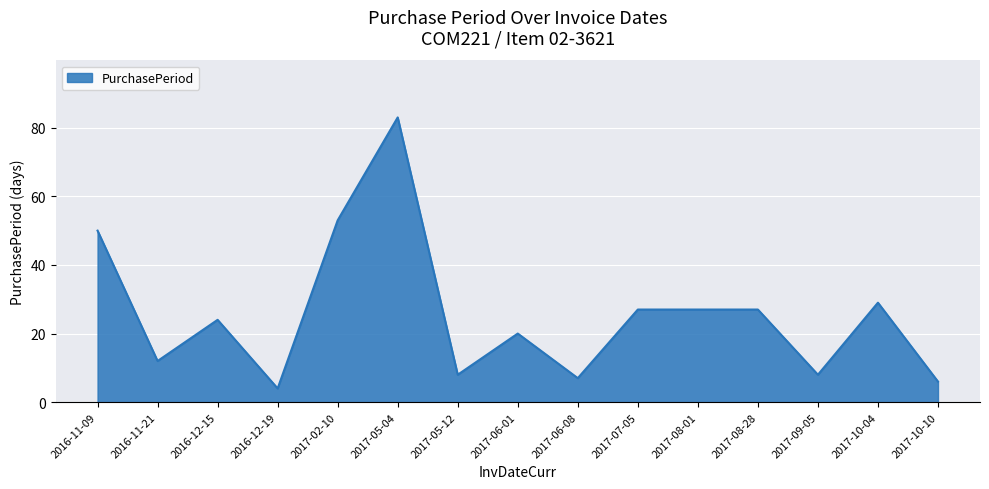

What is the difference between the second highest and minimum values?

49